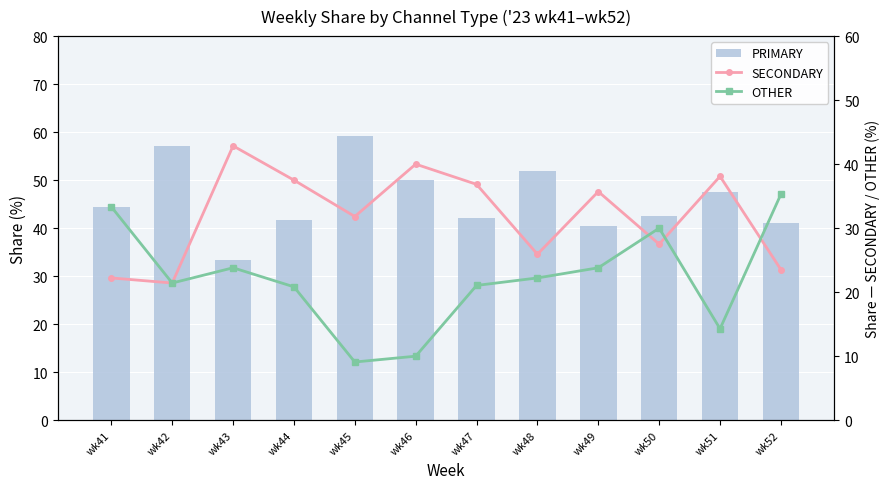

Rank the series by their average value, from lowest to highest.

OTHER, SECONDARY, PRIMARY